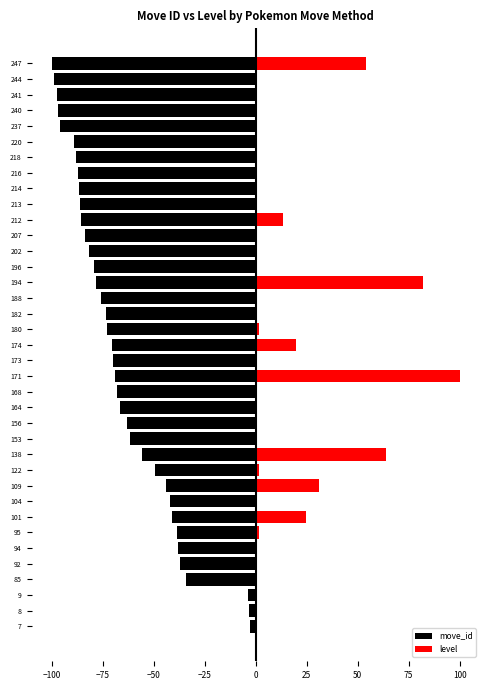

How many bars are there in each group?

2